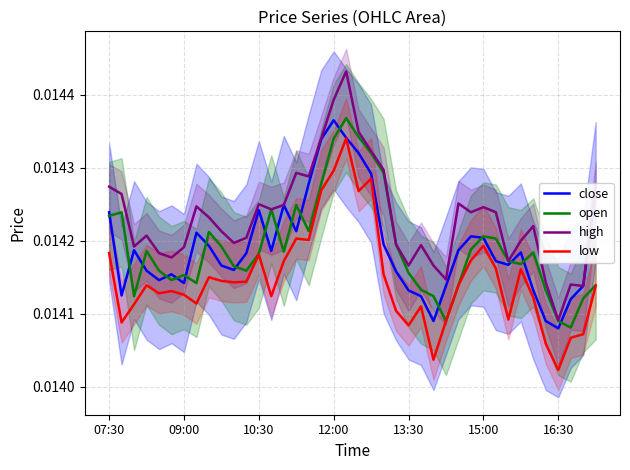

Is it true that open equals 0.0 at 21?

False